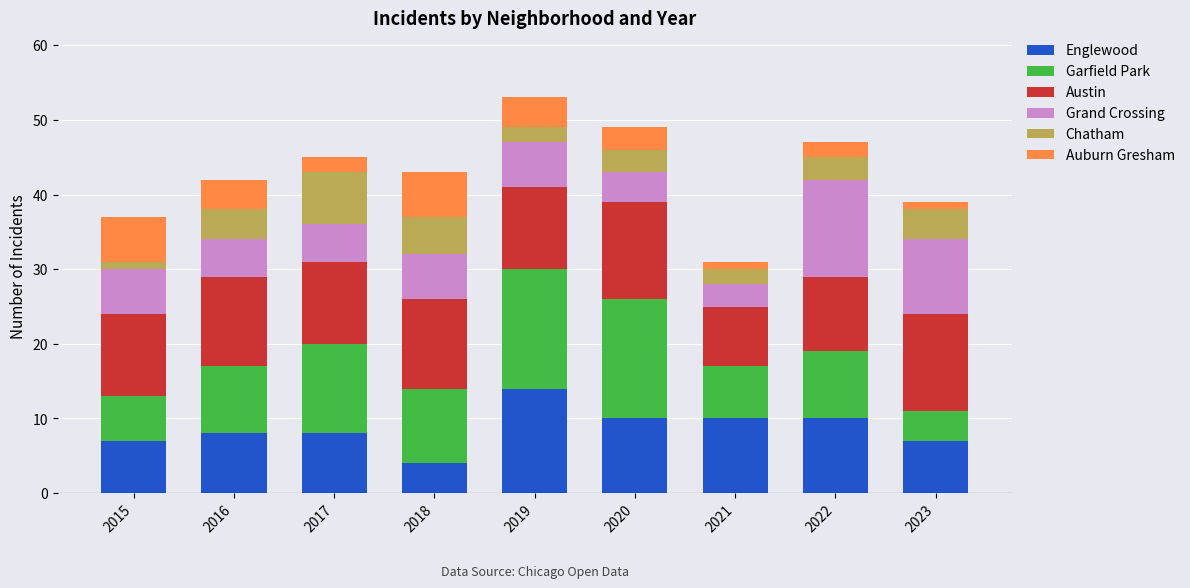

At which label does Englewood reach its peak?

2019